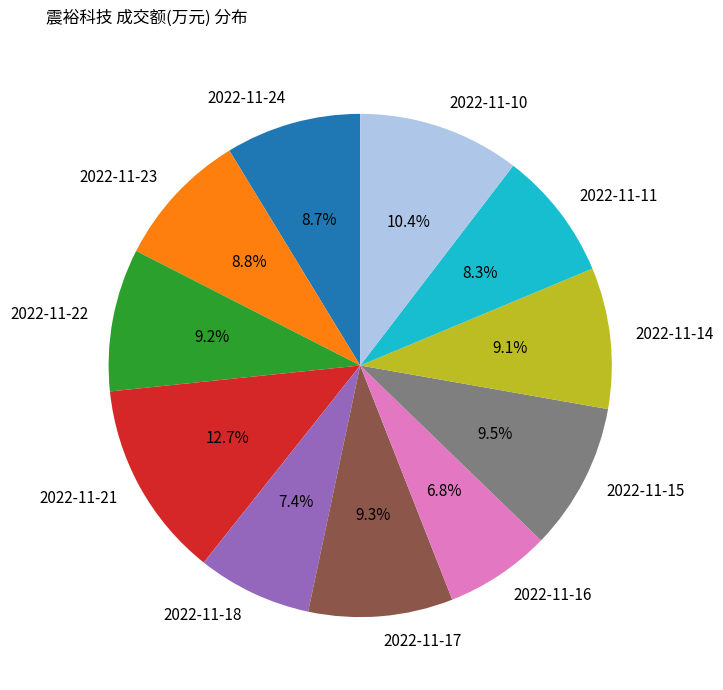

Does 2022-11-18 represent more than half of the total?

No